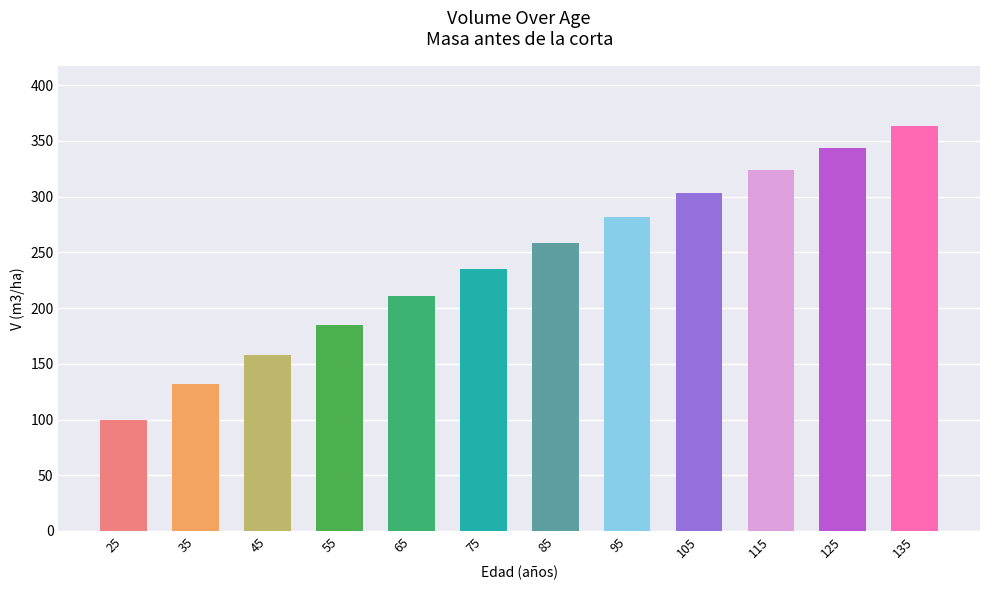

What is the average value?

241.1